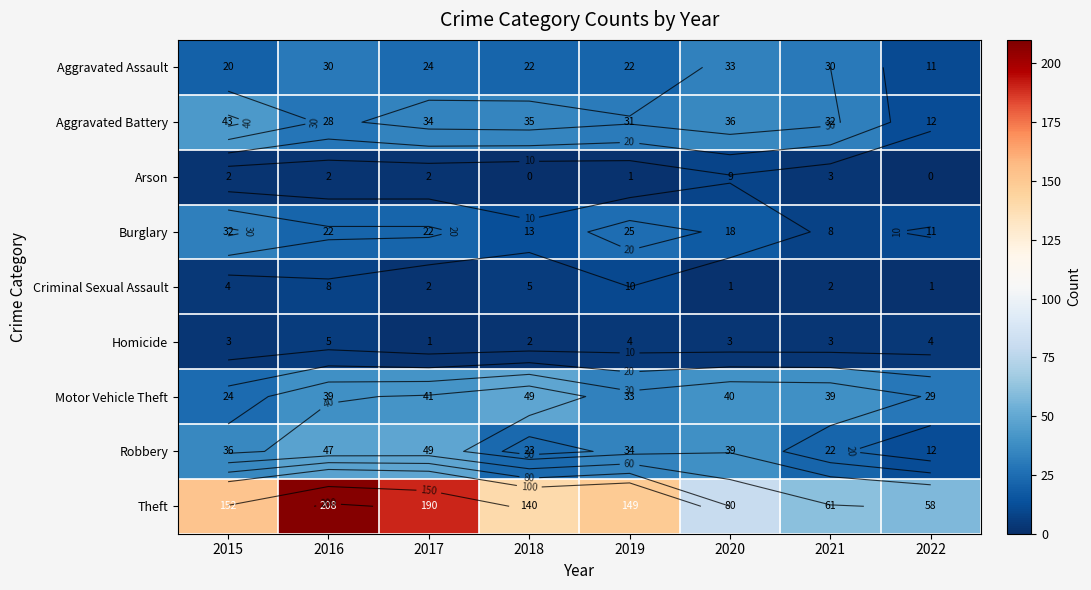

At which label does Criminal Sexual Assault reach its peak?

2019